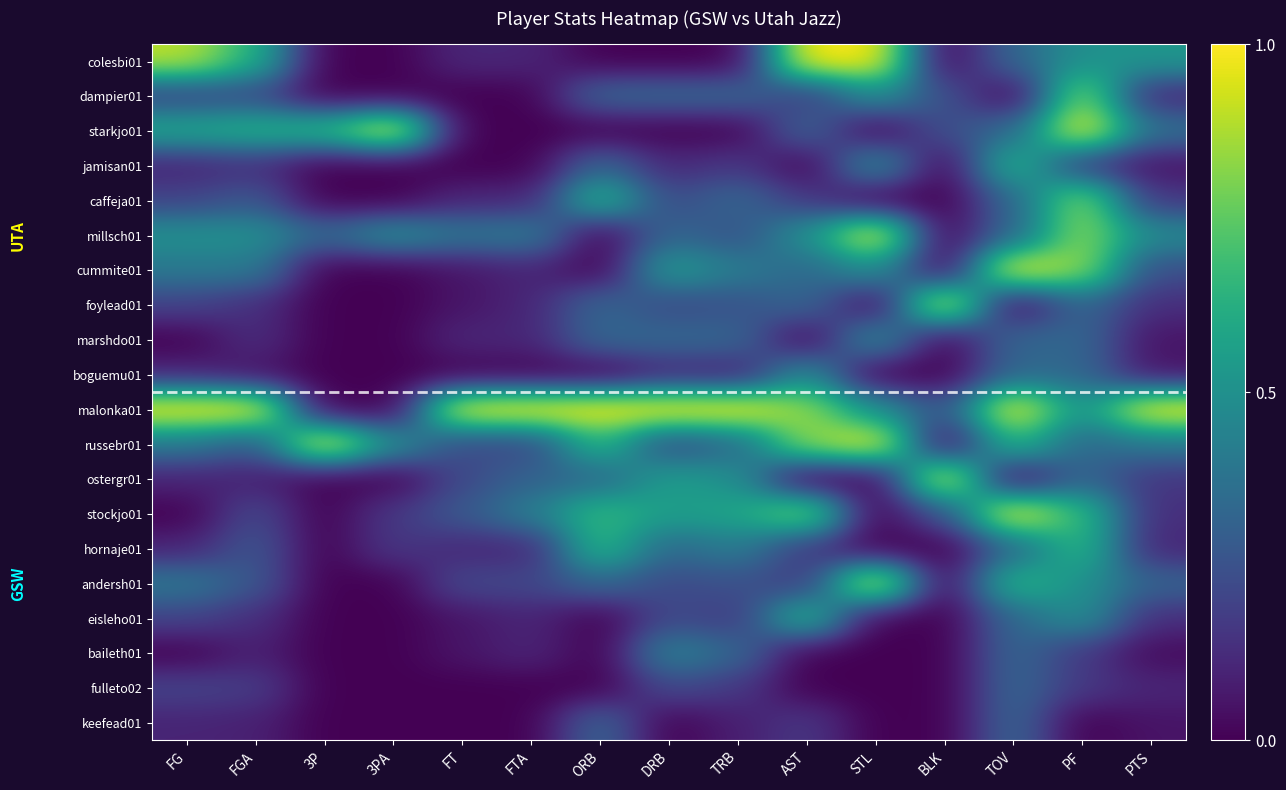

Reading left to right, what are all the values shown in this chart?

colesbi01: FG=0.9	FGA=0.6	3P=0.0	3PA=0.0	FT=0.1	FTA=0.1	ORB=0.0	DRB=0.0	TRB=0.0	AST=1.0	STL=1.0	BLK=0.0	TOV=0.3	PF=0.5	PTS=0.5
dampier01: FG=0.2	FGA=0.2	3P=0.0	3PA=0.0	FT=0.0	FTA=0.0	ORB=0.3	DRB=0.3	TRB=0.3	AST=0.2	STL=0.5	BLK=0.2	TOV=0.0	PF=0.8	PTS=0.1
starkjo01: FG=0.6	FGA=0.6	3P=0.7	3PA=1.0	FT=0.0	FTA=0.0	ORB=0.0	DRB=0.0	TRB=0.0	AST=0.3	STL=0.0	BLK=0.2	TOV=0.3	PF=1.0	PTS=0.4
jamisan01: FG=0.1	FGA=0.1	3P=0.0	3PA=0.0	FT=0.0	FTA=0.0	ORB=0.3	DRB=0.1	TRB=0.2	AST=0.0	STL=0.5	BLK=0.0	TOV=0.7	PF=0.2	PTS=0.1
caffeja01: FG=0.2	FGA=0.3	3P=0.0	3PA=0.0	FT=0.1	FTA=0.1	ORB=0.7	DRB=0.2	TRB=0.3	AST=0.2	STL=0.0	BLK=0.0	TOV=0.3	PF=0.8	PTS=0.2
millsch01: FG=0.5	FGA=0.5	3P=0.3	3PA=0.5	FT=0.4	FTA=0.4	ORB=0.0	DRB=0.3	TRB=0.2	AST=0.5	STL=1.0	BLK=0.0	TOV=0.3	PF=0.8	PTS=0.5
cummite01: FG=0.4	FGA=0.4	3P=0.0	3PA=0.0	FT=0.1	FTA=0.1	ORB=0.0	DRB=0.6	TRB=0.4	AST=0.3	STL=0.5	BLK=0.0	TOV=1.0	PF=0.8	PTS=0.2
foylead01: FG=0.2	FGA=0.1	3P=0.0	3PA=0.0	FT=0.1	FTA=0.1	ORB=0.3	DRB=0.2	TRB=0.2	AST=0.3	STL=0.0	BLK=1.0	TOV=0.0	PF=0.3	PTS=0.1
marshdo01: FG=0.0	FGA=0.1	3P=0.0	3PA=0.0	FT=0.1	FTA=0.1	ORB=0.3	DRB=0.3	TRB=0.3	AST=0.0	STL=0.5	BLK=0.0	TOV=0.3	PF=0.3	PTS=0.1
boguemu01: FG=0.1	FGA=0.0	3P=0.0	3PA=0.0	FT=0.0	FTA=0.0	ORB=0.0	DRB=0.1	TRB=0.1	AST=0.5	STL=0.0	BLK=0.0	TOV=0.3	PF=0.3	PTS=0.1
malonka01: FG=1.0	FGA=1.0	3P=0.0	3PA=0.0	FT=1.0	FTA=1.0	ORB=1.0	DRB=1.0	TRB=1.0	AST=0.8	STL=0.5	BLK=0.2	TOV=1.0	PF=0.5	PTS=1.0
russebr01: FG=0.4	FGA=0.3	3P=1.0	3PA=0.5	FT=0.2	FTA=0.2	ORB=0.7	DRB=0.2	TRB=0.3	AST=0.8	STL=1.0	BLK=0.0	TOV=0.7	PF=0.3	PTS=0.4
ostergr01: FG=0.1	FGA=0.1	3P=0.0	3PA=0.0	FT=0.2	FTA=0.3	ORB=0.3	DRB=0.6	TRB=0.5	AST=0.0	STL=0.0	BLK=1.0	TOV=0.0	PF=0.3	PTS=0.2
stockjo01: FG=0.0	FGA=0.2	3P=0.0	3PA=0.2	FT=0.3	FTA=0.4	ORB=0.7	DRB=0.6	TRB=0.6	AST=0.8	STL=0.0	BLK=0.2	TOV=1.0	PF=0.7	PTS=0.1
hornaje01: FG=0.1	FGA=0.3	3P=0.0	3PA=0.2	FT=0.1	FTA=0.1	ORB=0.7	DRB=0.3	TRB=0.4	AST=0.2	STL=0.0	BLK=0.0	TOV=0.3	PF=0.7	PTS=0.1
andersh01: FG=0.4	FGA=0.3	3P=0.0	3PA=0.0	FT=0.2	FTA=0.2	ORB=0.3	DRB=0.2	TRB=0.2	AST=0.2	STL=1.0	BLK=0.0	TOV=0.7	PF=0.5	PTS=0.3
eisleho01: FG=0.2	FGA=0.1	3P=0.0	3PA=0.0	FT=0.1	FTA=0.1	ORB=0.0	DRB=0.2	TRB=0.2	AST=0.7	STL=0.0	BLK=0.0	TOV=0.3	PF=0.5	PTS=0.1
baileth01: FG=0.0	FGA=0.1	3P=0.0	3PA=0.0	FT=0.1	FTA=0.1	ORB=0.0	DRB=0.4	TRB=0.3	AST=0.0	STL=0.0	BLK=0.0	TOV=0.3	PF=0.2	PTS=0.0
fulleto02: FG=0.2	FGA=0.2	3P=0.0	3PA=0.0	FT=0.0	FTA=0.0	ORB=0.0	DRB=0.2	TRB=0.2	AST=0.0	STL=0.0	BLK=0.0	TOV=0.3	PF=0.2	PTS=0.1
keefead01: FG=0.1	FGA=0.1	3P=0.0	3PA=0.0	FT=0.0	FTA=0.0	ORB=0.3	DRB=0.0	TRB=0.1	AST=0.2	STL=0.0	BLK=0.0	TOV=0.3	PF=0.0	PTS=0.1